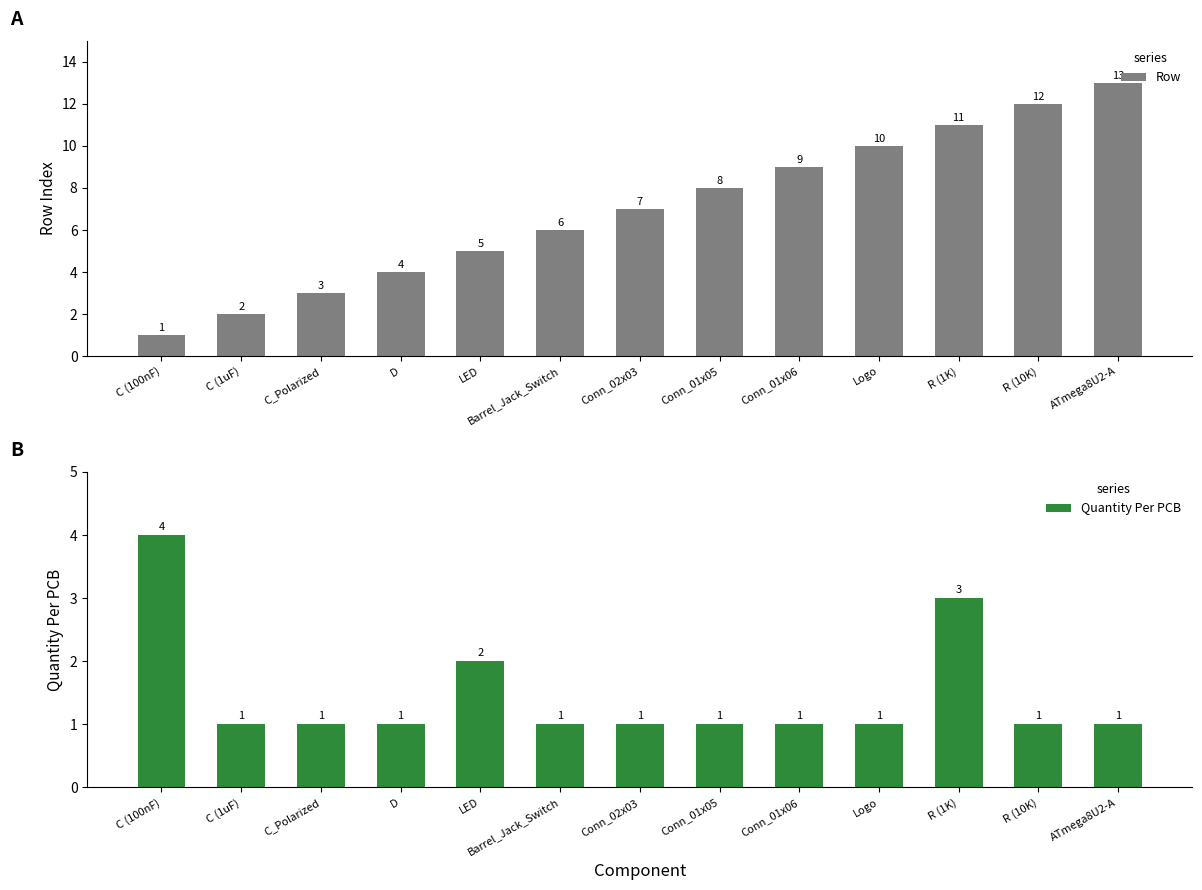

At which category is the sum across all series the highest?

R (1K)